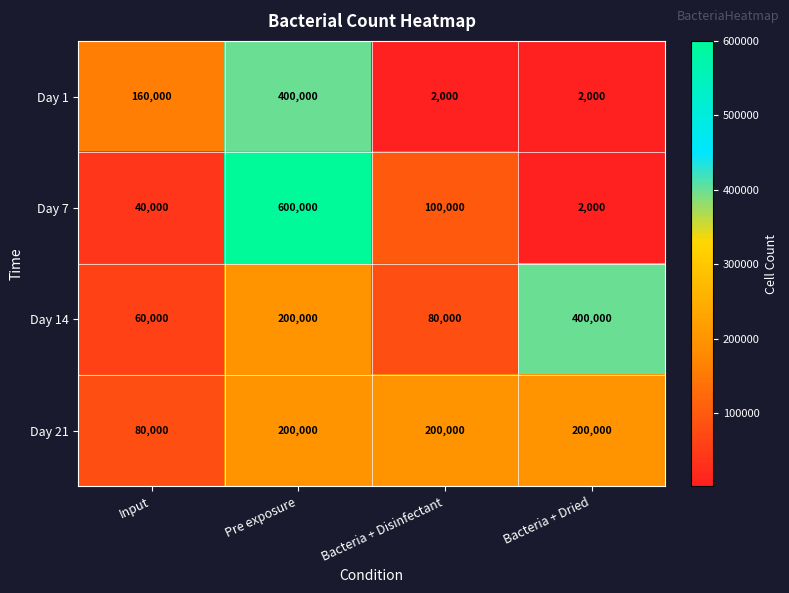

True or false: Day 21 has a value of 322817 at Pre exposure.

False